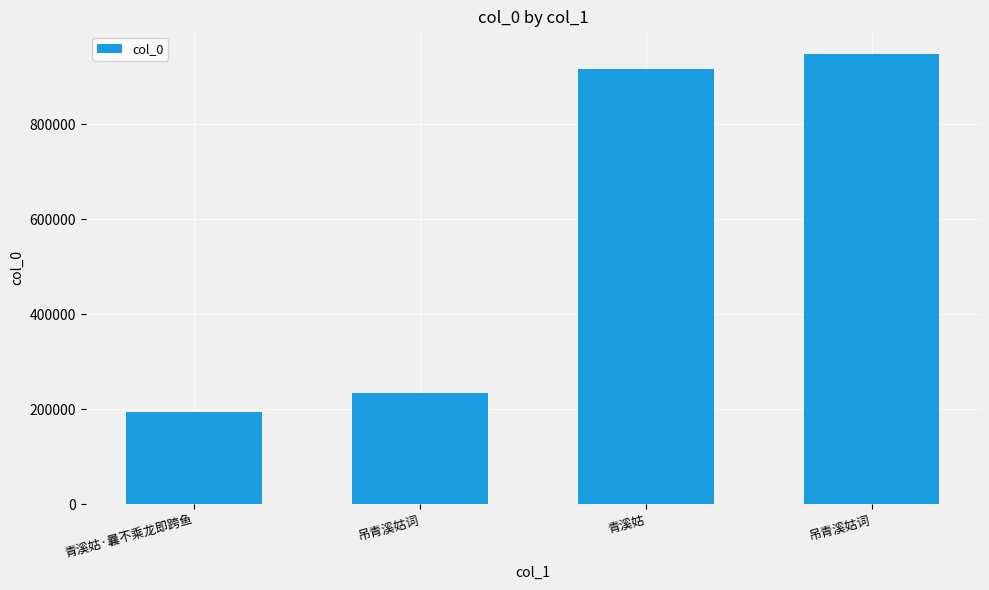

Count the number of data series in this chart.

1